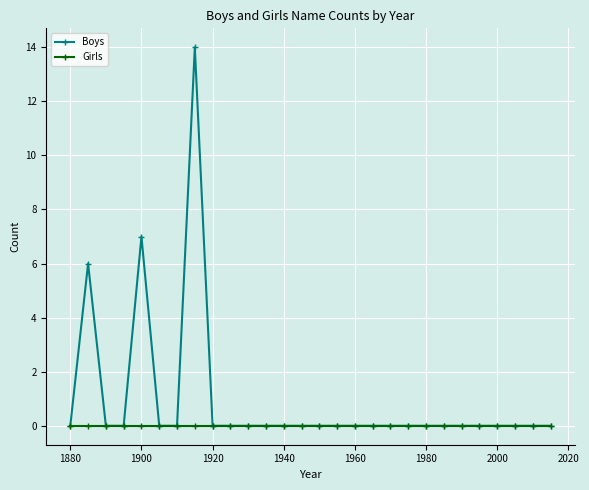

What is the average value of the Boys series?

1